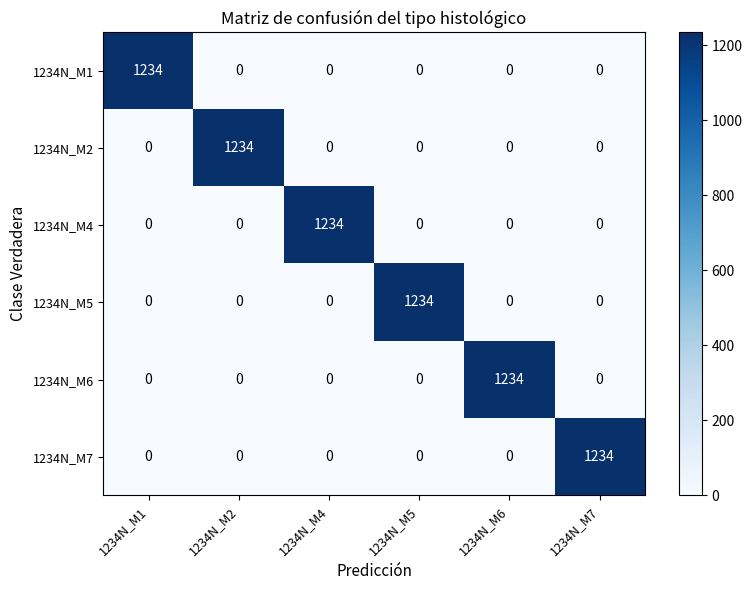

How many categories are shown in the chart?

6